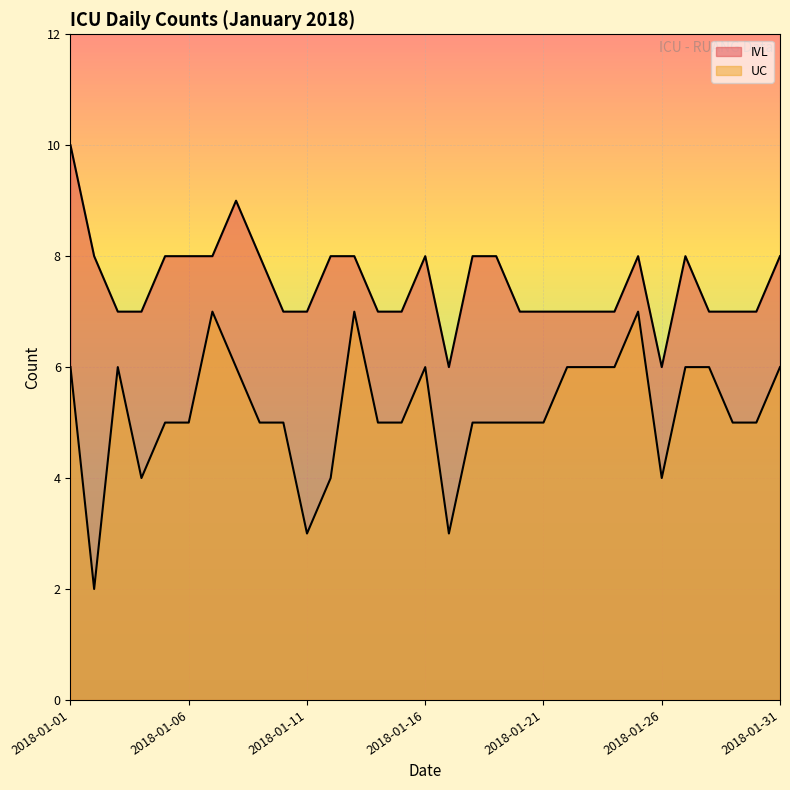

At which category is the sum across all series the highest?

2018-01-01